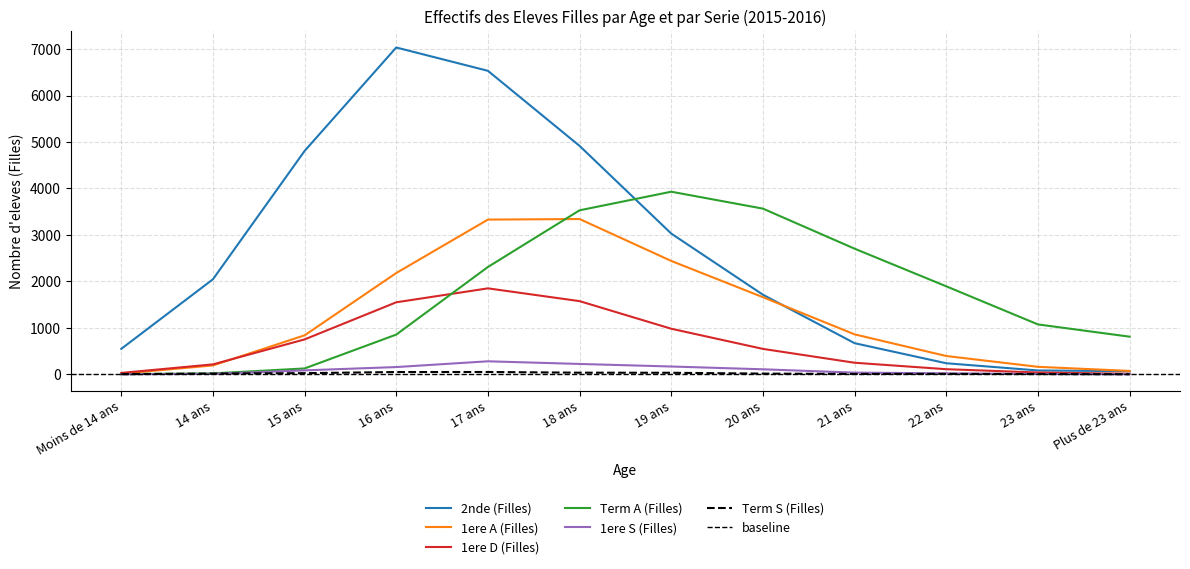

True or false: 1ere A (Filles) and 1ere S (Filles) intersect in this chart.

False